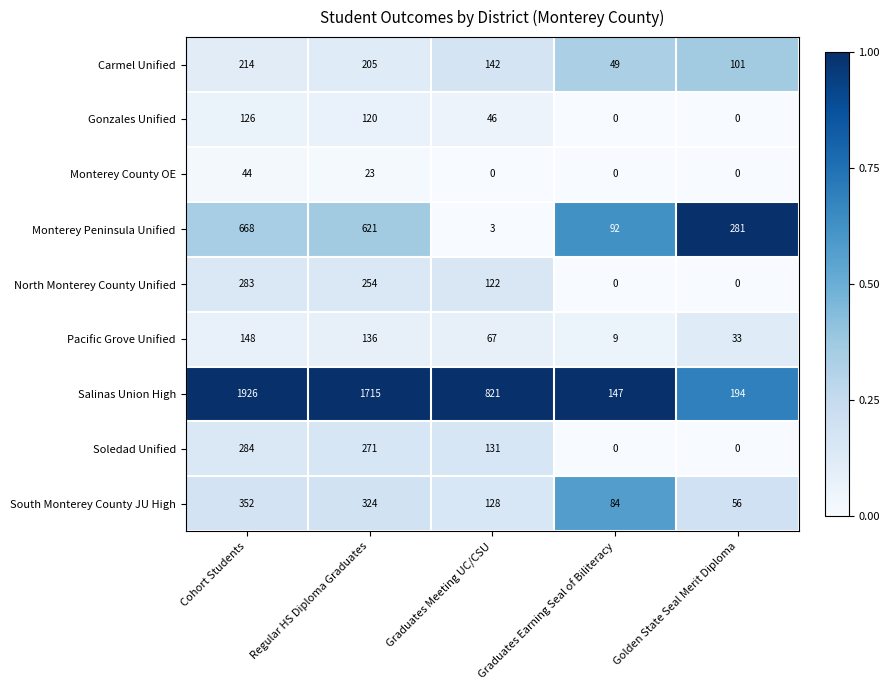

What is the total value across all series at Graduates Earning Seal of Biliteracy?

381